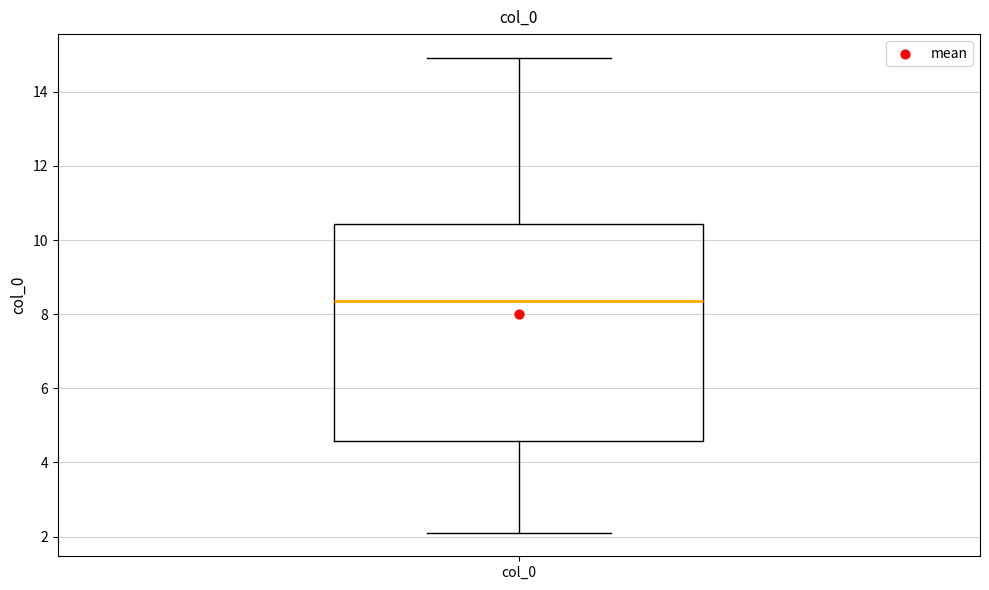

Read this box plot against the y-axis: the position of the median line, the range covered by the box, and the ends of both whiskers. The values are not printed on the chart, so give them approximately, as read against the axis.

median 8.4, box 4.6 to 10.4, whiskers 2.2 to 15.0